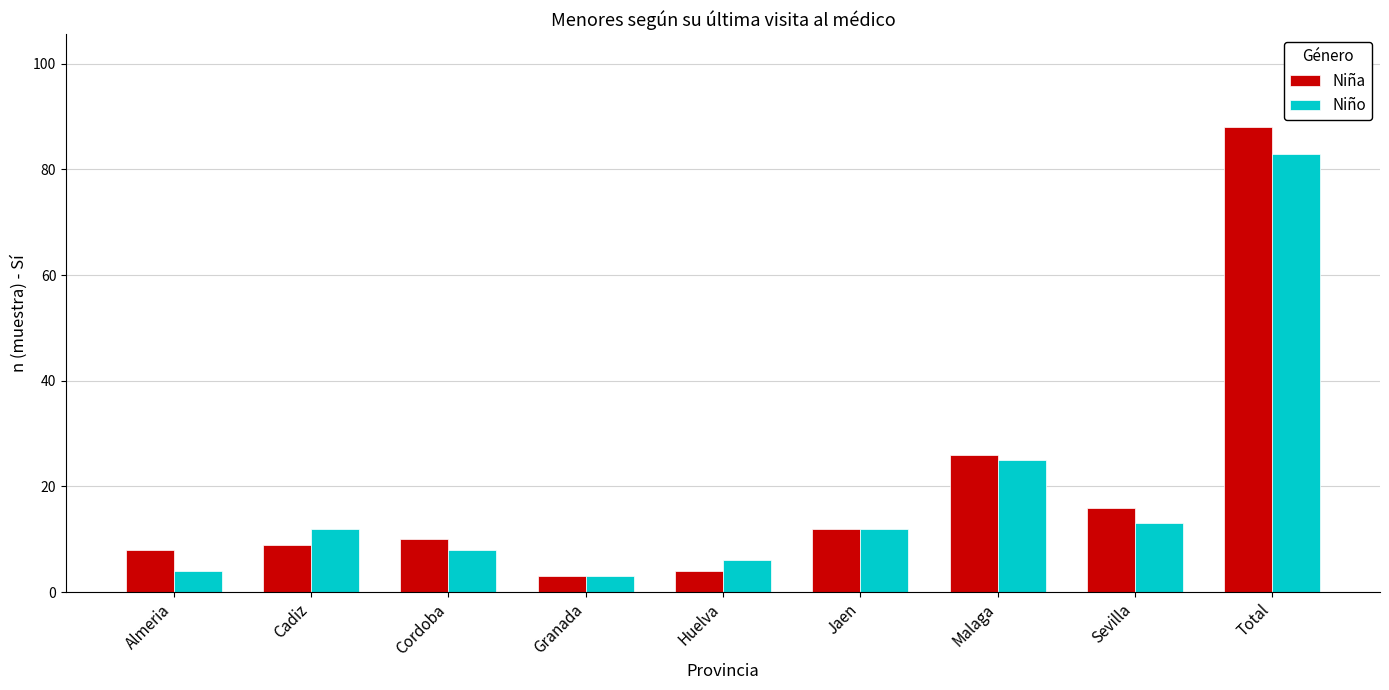

Reading left to right, what are all the values shown in this chart?

Niña: 8	9	10	3	4	12	26	16	88
Niño: 4	12	8	3	6	12	25	13	83